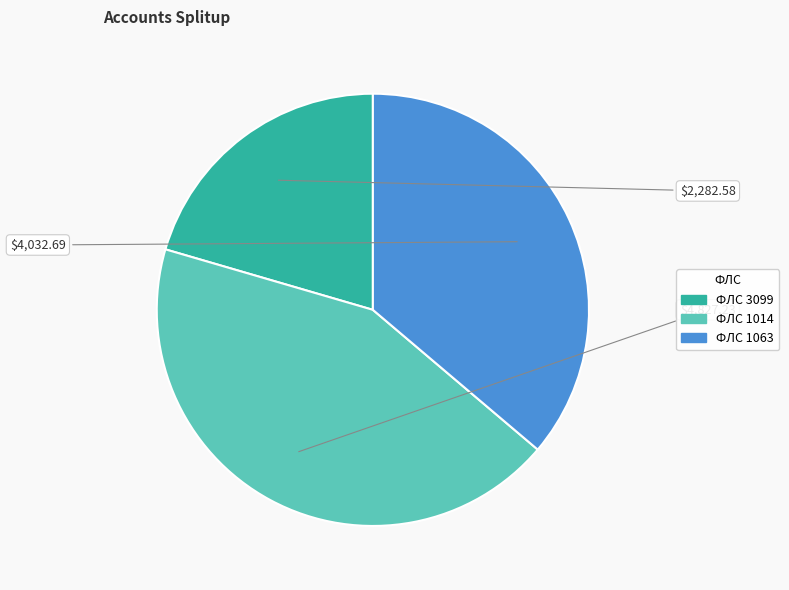

Does any single category account for the majority?

No